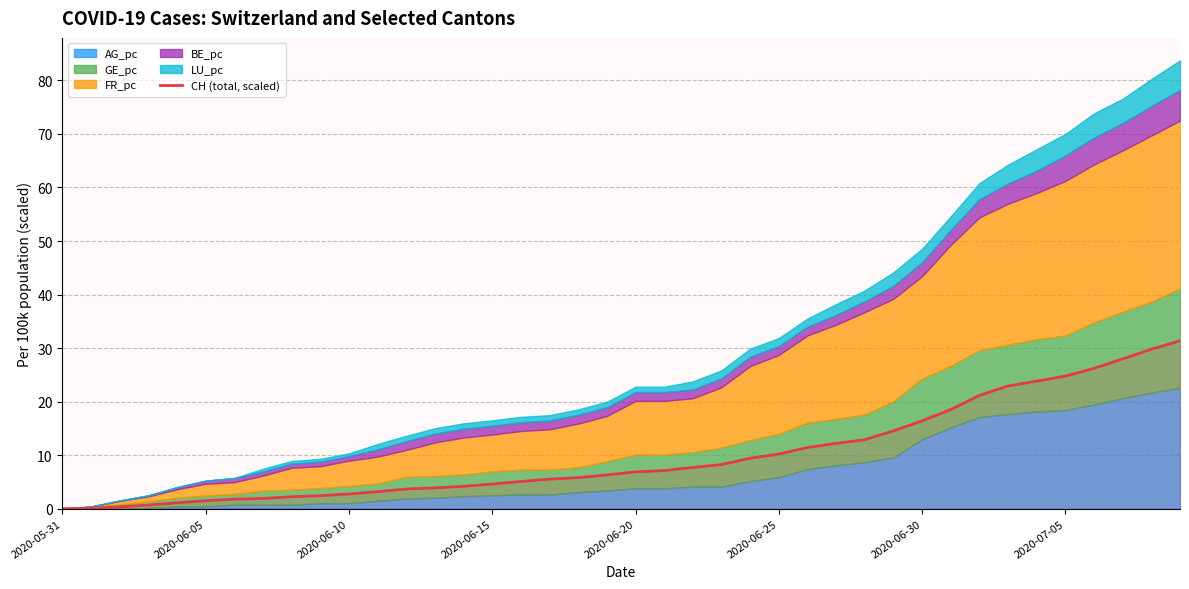

What position from the right is 28?

12